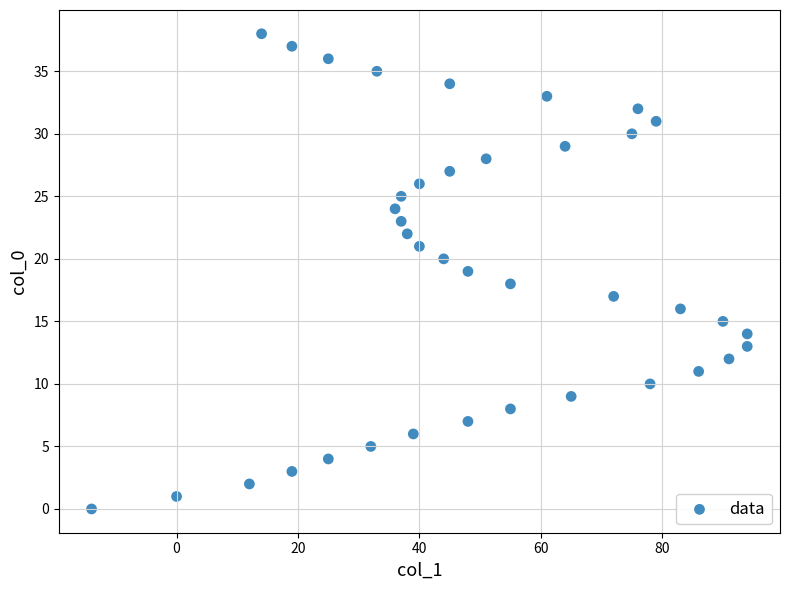

What is the range of X values (max minus min)?

108